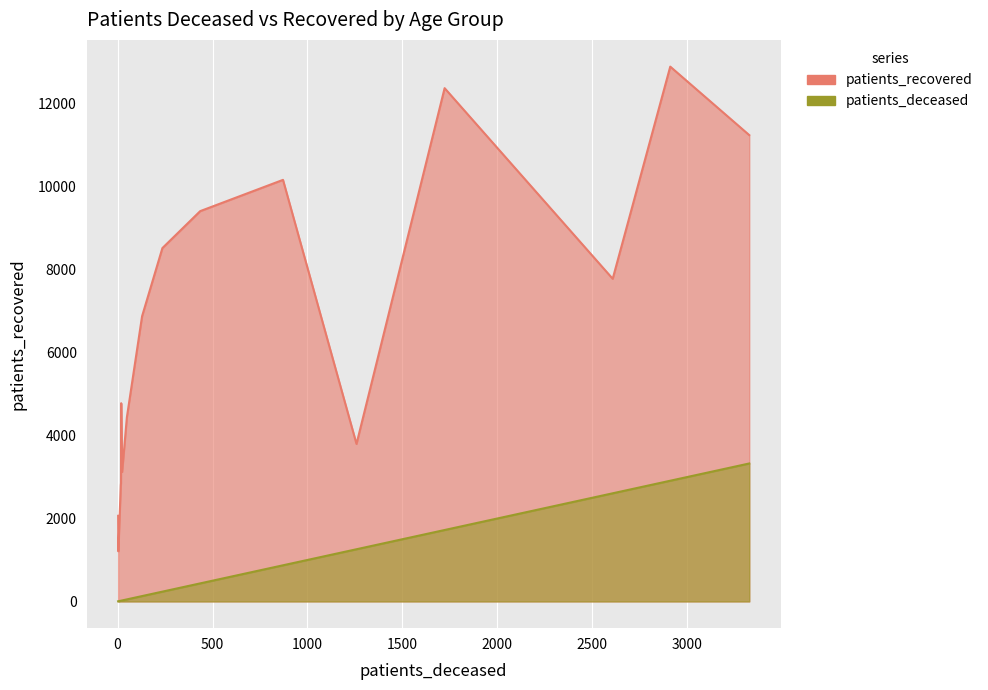

What is the value of the patients_deceased point at the 10th from the left?

435